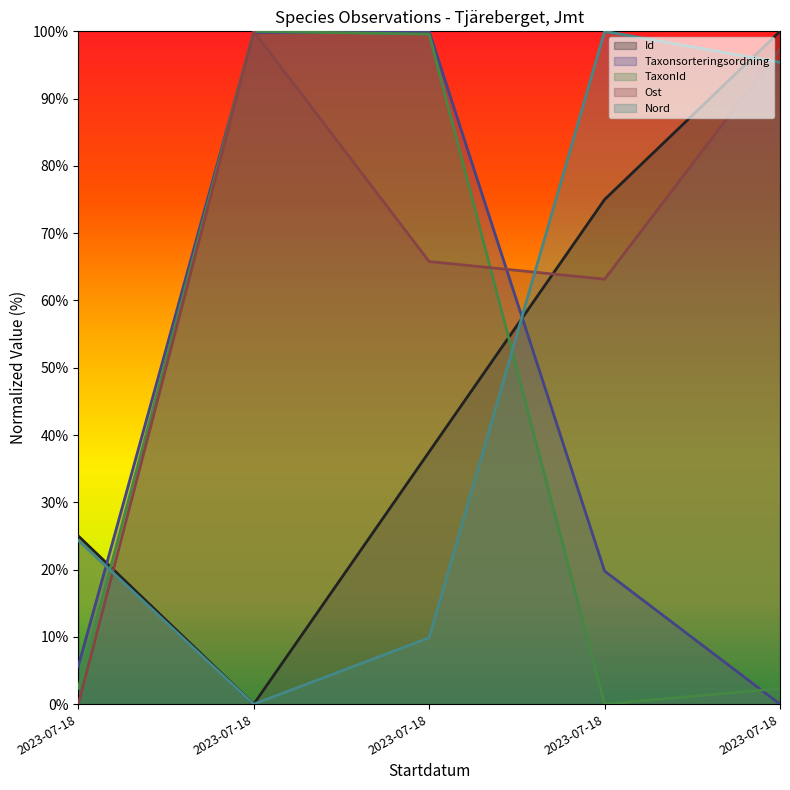

What is the difference between the maximum and second lowest values in the TaxonId series?

97.7